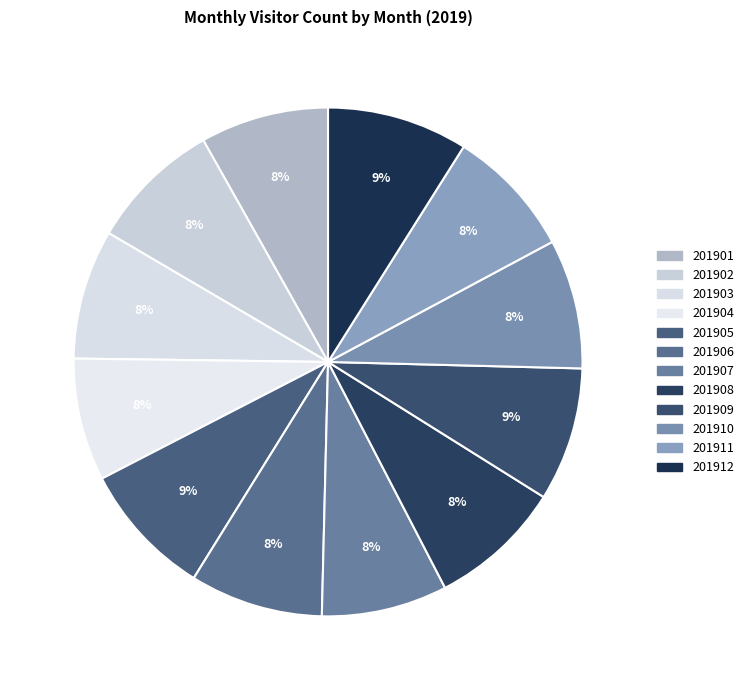

What is the change in value from 201906 to 201911?

-50306